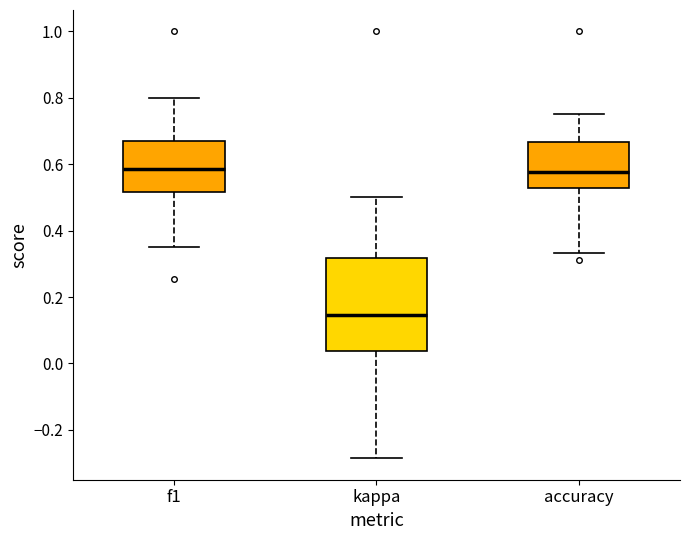

Which box's median line is the lowest?

kappa